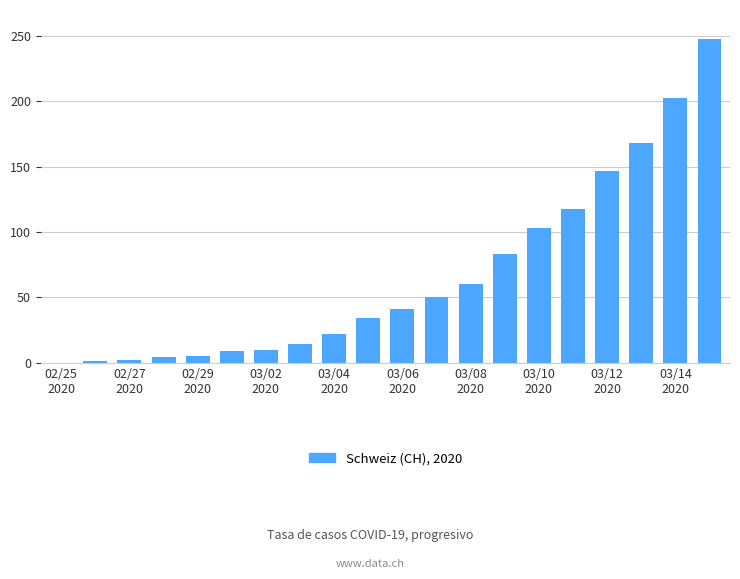

What is the maximum value shown in the chart?

248